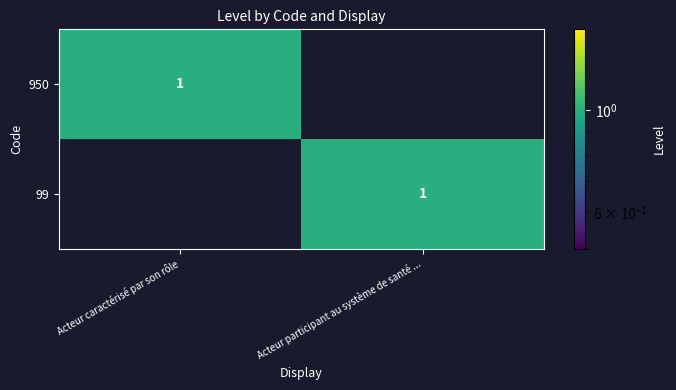

Count the number of categories in the chart.

2